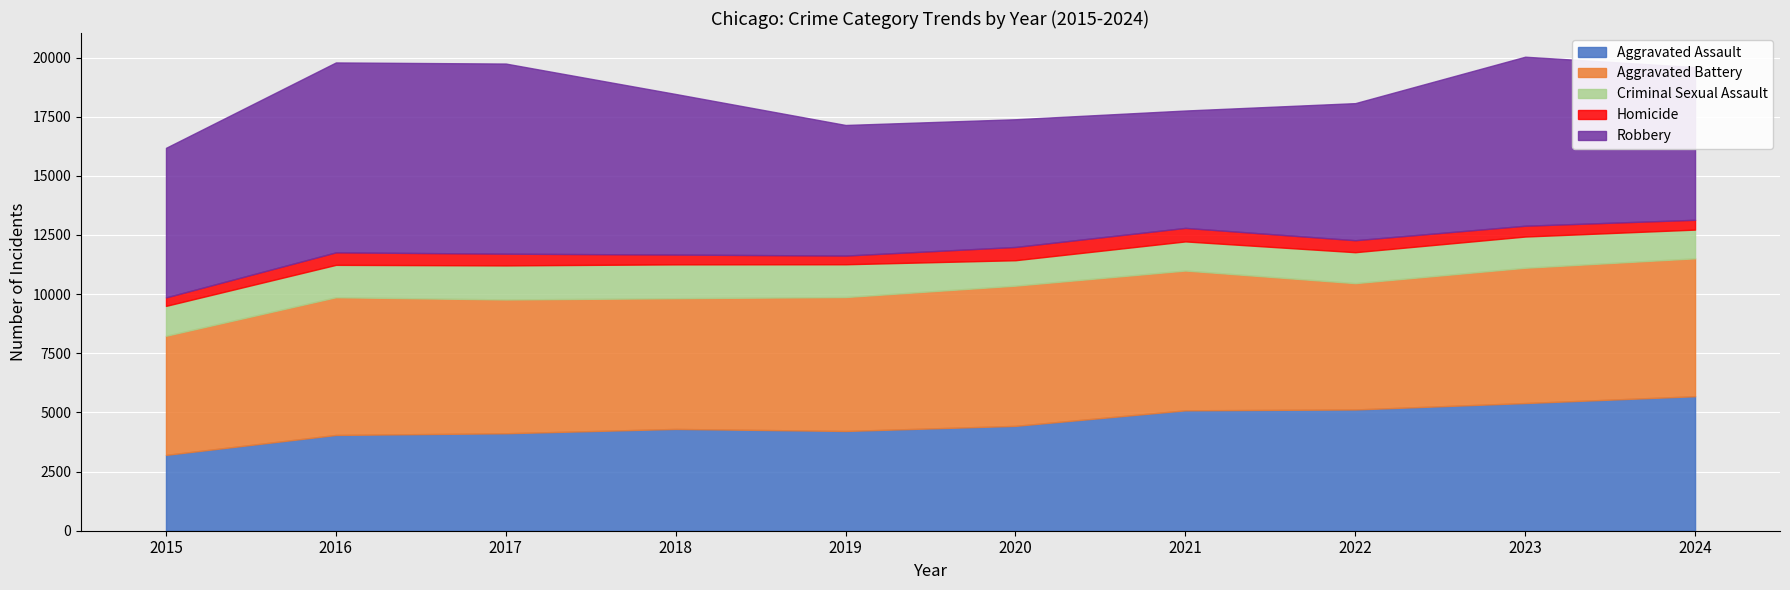

Reading right to left, what are all the values shown in this chart?

Aggravated Assault: 2024=5685	2023=5396	2022=5125	2021=5089	2020=4432	2019=4216	2018=4303	2017=4119	2016=4048	2015=3205
Aggravated Battery: 2024=5829	2023=5719	2022=5339	2021=5908	2020=5927	2019=5661	2018=5525	2017=5656	2016=5821	2015=5035
Criminal Sexual Assault: 2024=1213	2023=1319	2022=1308	2021=1231	2020=1074	2019=1385	2018=1430	2017=1439	2016=1368	2015=1263
Homicide: 2024=415	2023=457	2022=507	2021=572	2020=561	2019=368	2018=414	2017=496	2016=529	2015=358
Robbery: 2024=6455	2023=7143	2022=5793	2021=4960	2020=5397	2019=5519	2018=6787	2017=8035	2016=8026	2015=6322